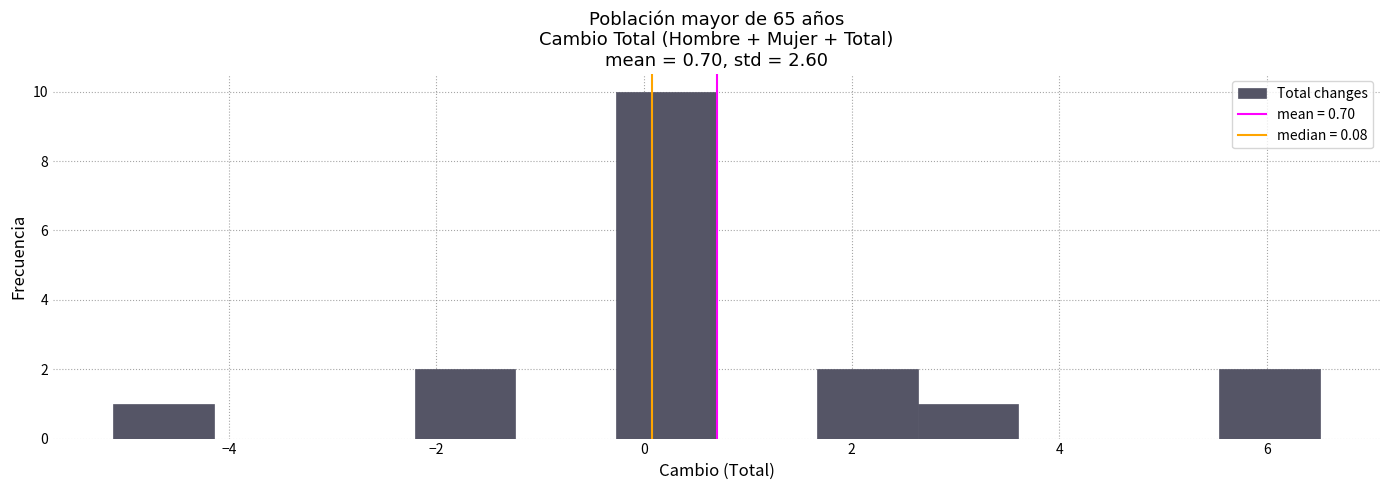

Reading left to right, transcribe this chart: for each bar, give the range it covers on the x-axis and its height. Neither the bar edges nor the heights are printed on the chart, so give them approximately, as read against the axes.

-5.2 to -4.2: 1
-4.2 to -3.2: 0
-3.2 to -2.2: 0
-2.2 to -1.2: 2
-1.2 to -0.2: 0
-0.2 to 0.6: 10
0.6 to 1.6: 0
1.6 to 2.6: 2
2.6 to 3.6: 1
3.6 to 4.6: 0
4.6 to 5.6: 0
5.6 to 6.6: 2